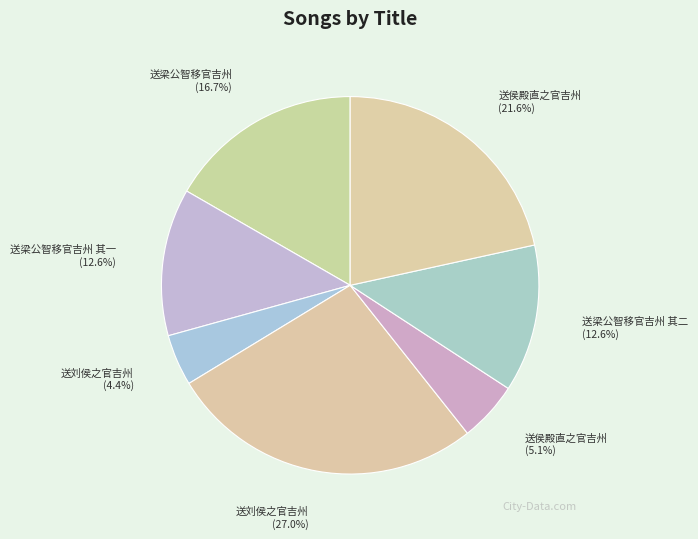

What is the smallest slice in the pie chart?

送刘侯之官吉州 (4.4%)